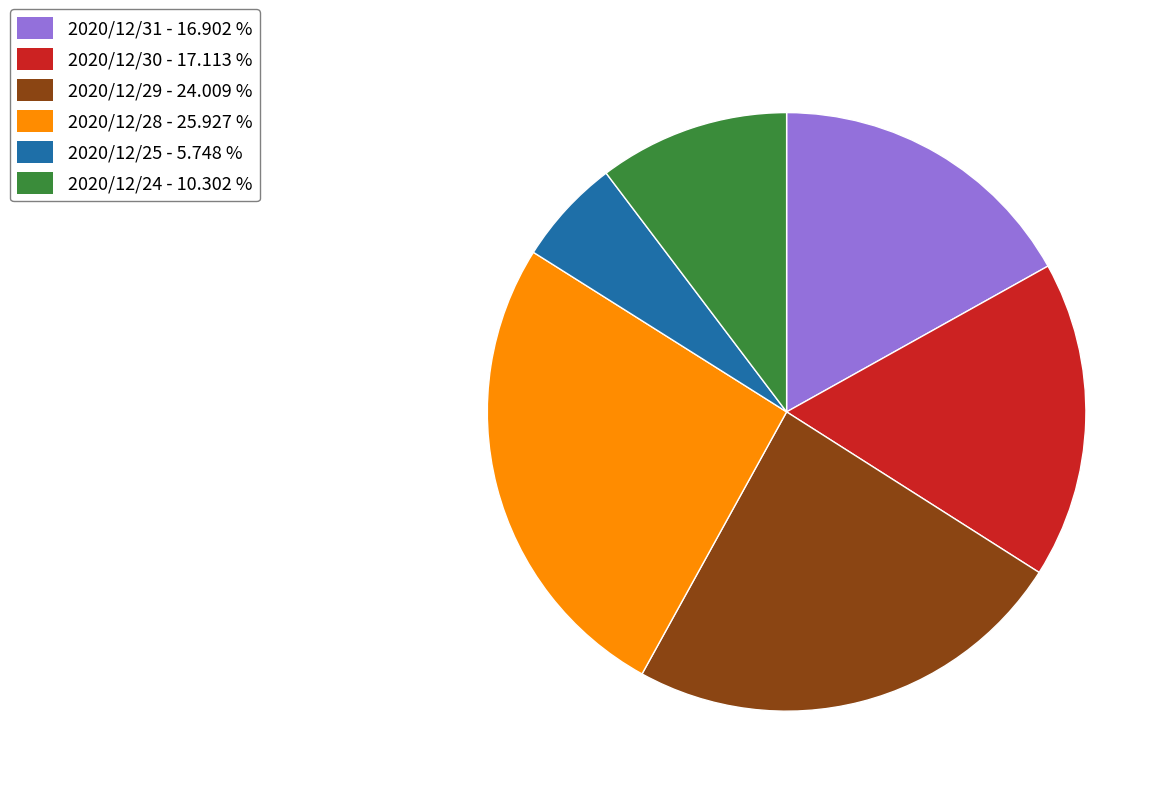

Does 2020/12/25 account for over 50% of the chart?

No